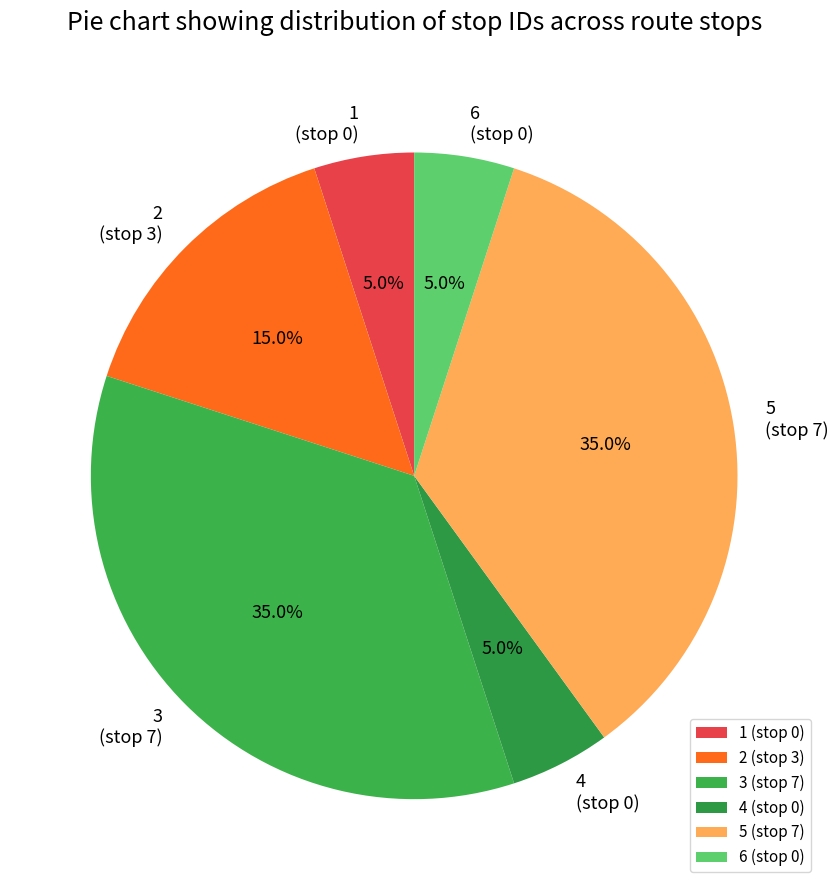

Is there any slice that represents more than half of the pie?

No